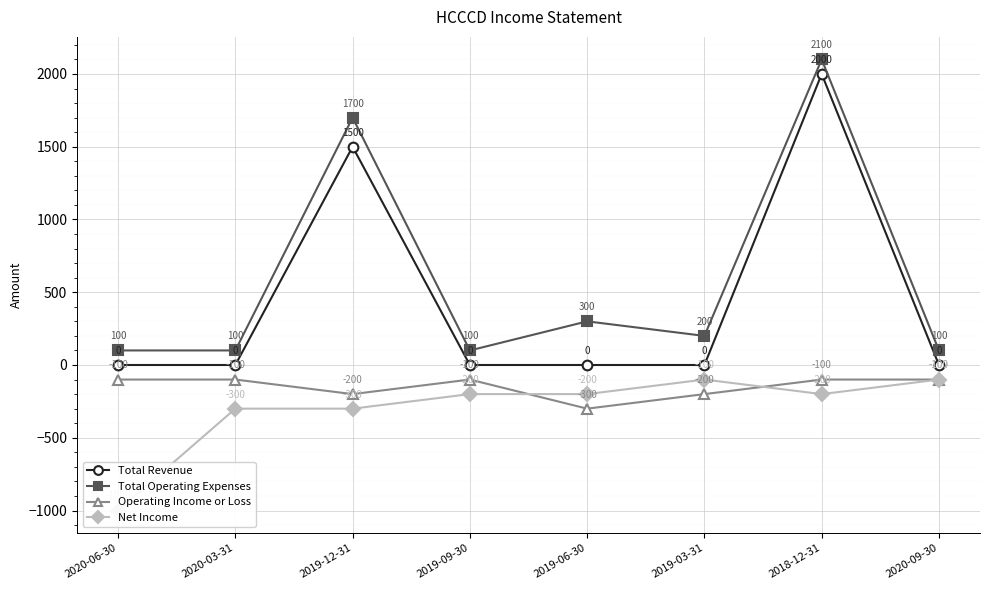

What is the label of the 5th point from the right?

2019-09-30